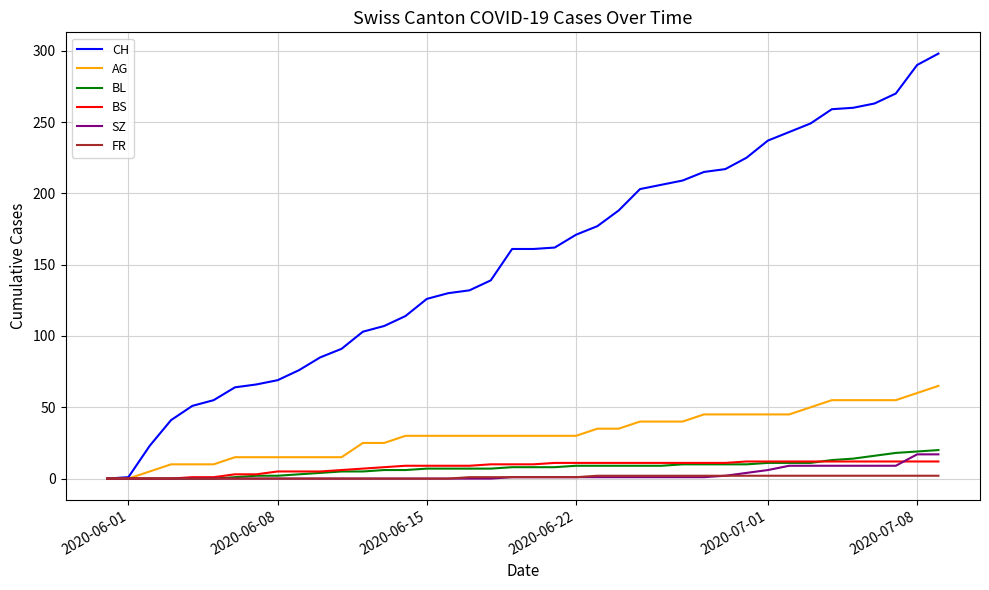

After their last crossing, which series has the higher values: BS or SZ?

SZ